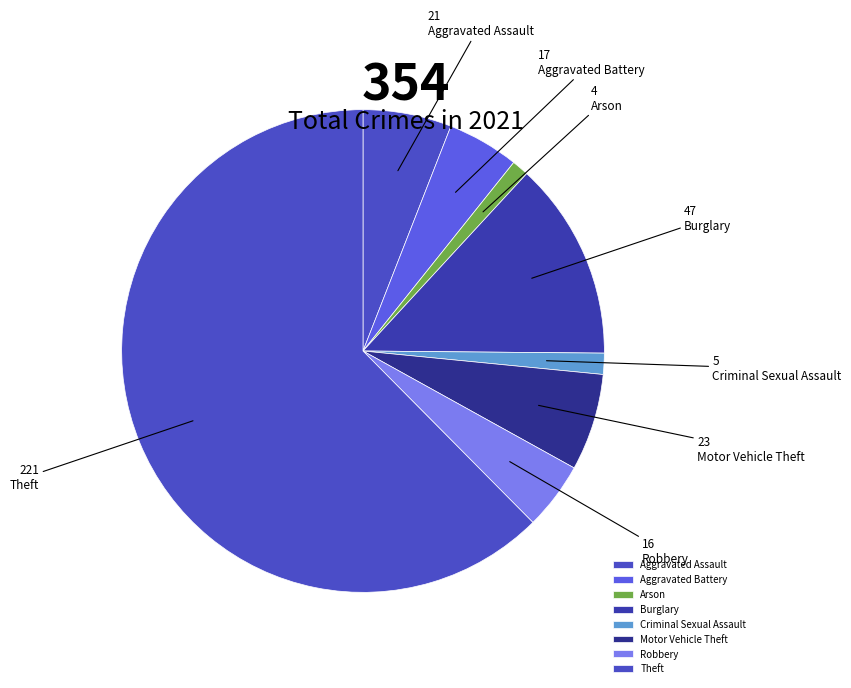

Is there a majority slice in this chart?

Yes